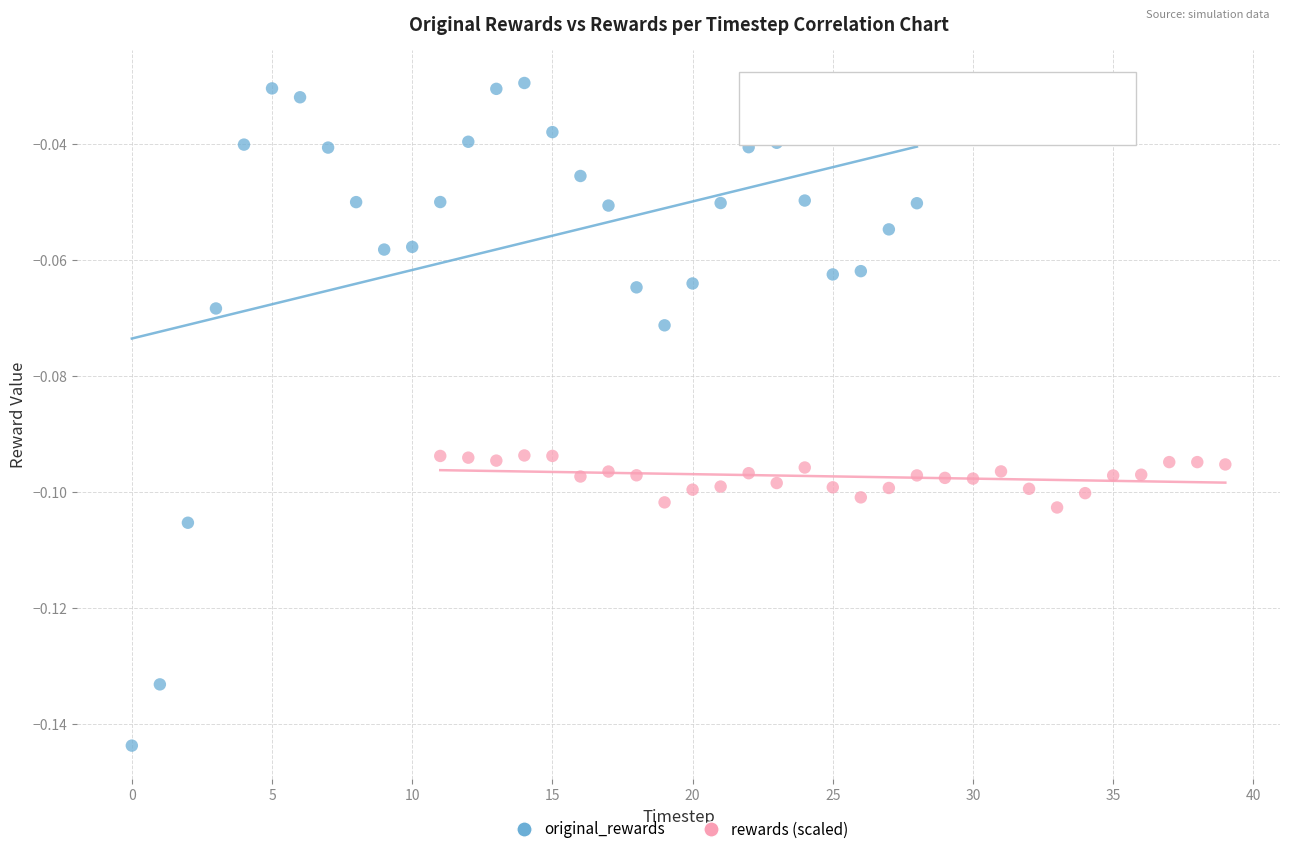

What are all the series names shown in the legend?

original_rewards, rewards (scaled)